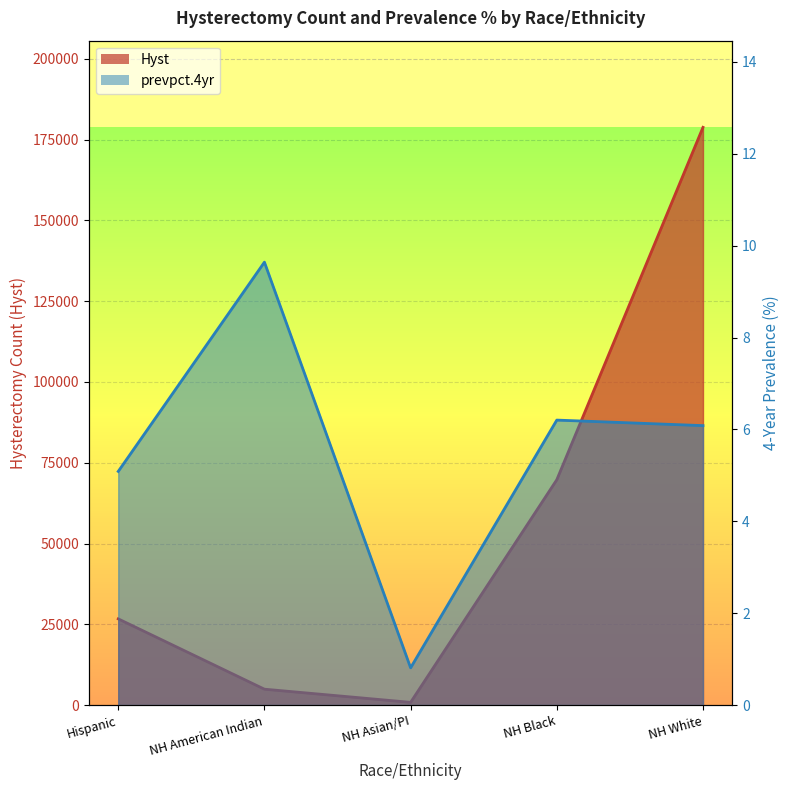

Which series has the largest range (max minus min)?

Hyst